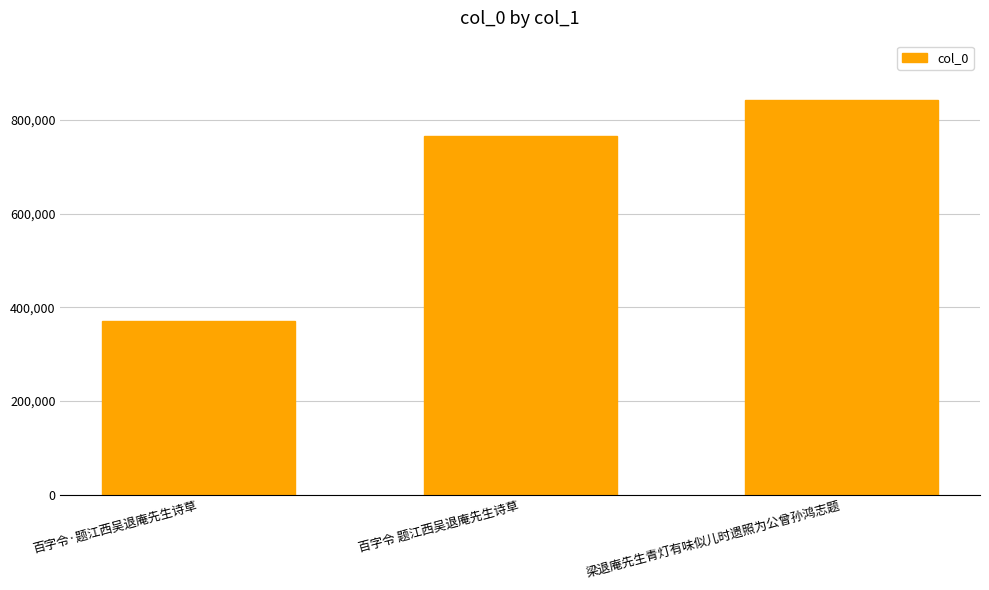

Rank the categories by value from highest to lowest.

梁退庵先生青灯有味似儿时遗照为公曾孙鸿志题, 百字令 题江西吴退庵先生诗草, 百字令·题江西吴退庵先生诗草